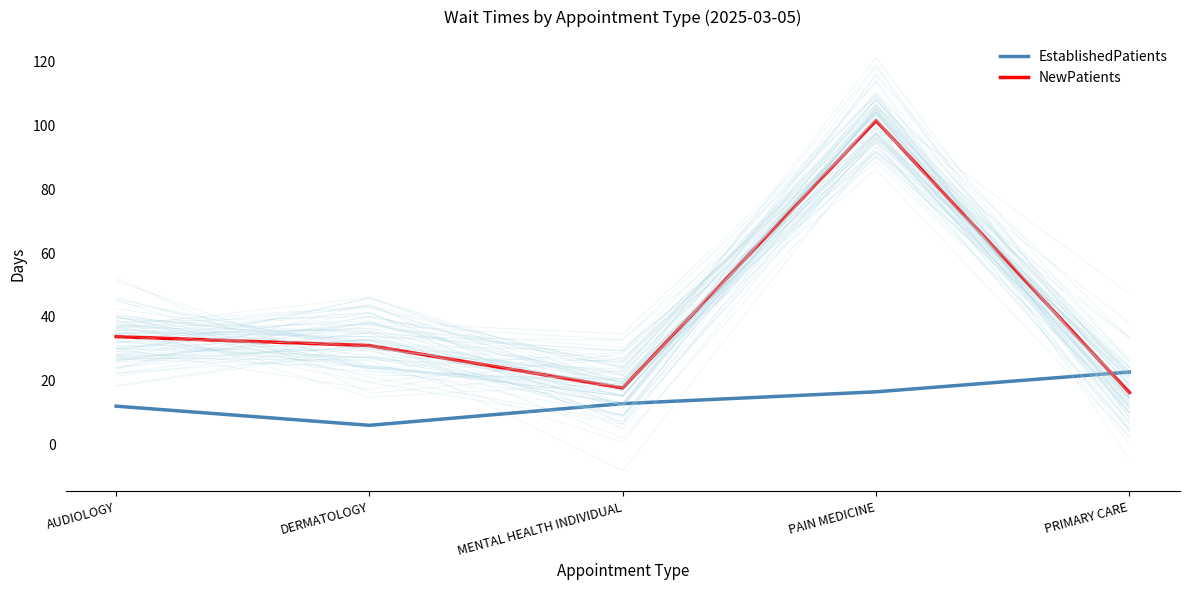

What is the label of the 5th point from the right?

AUDIOLOGY